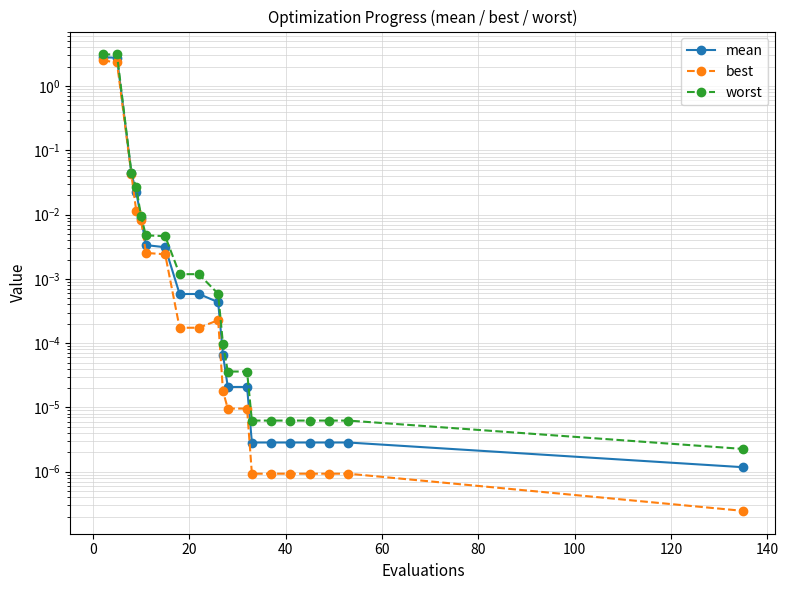

True or false: best has more than 1 interior local peaks.

False